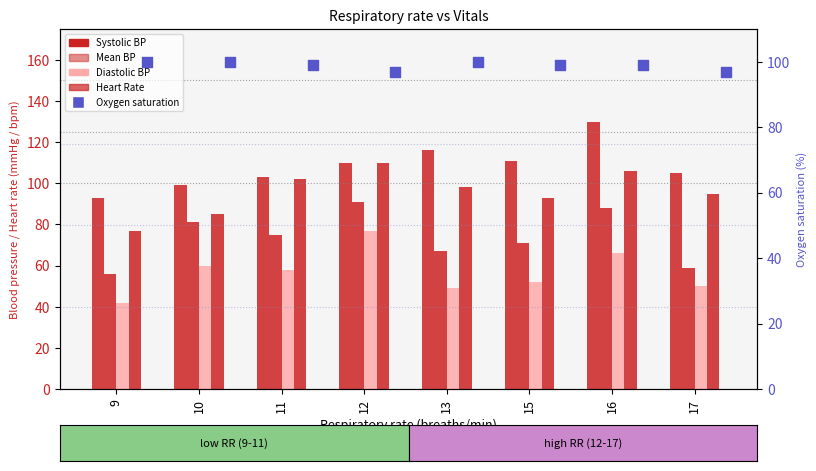

At which category is the sum across all series the highest?

16